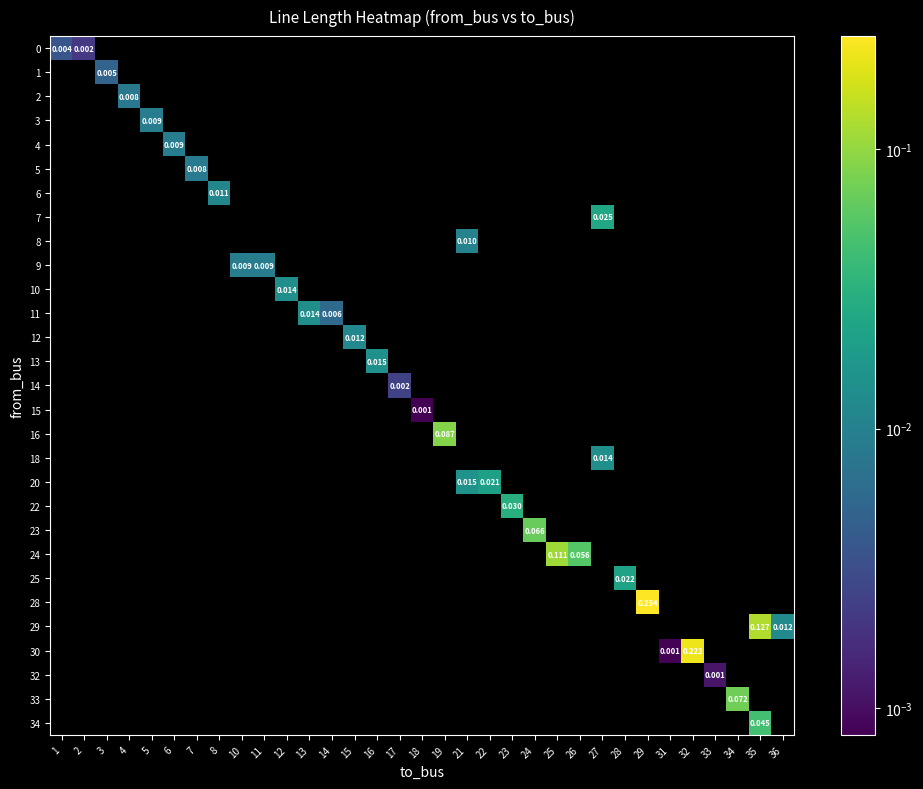

Which label corresponds to the largest value in the chart?

29